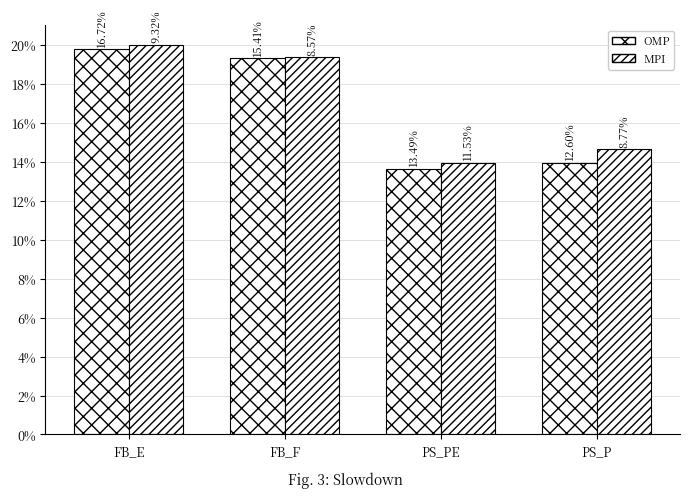

How many groups of bars are there?

4